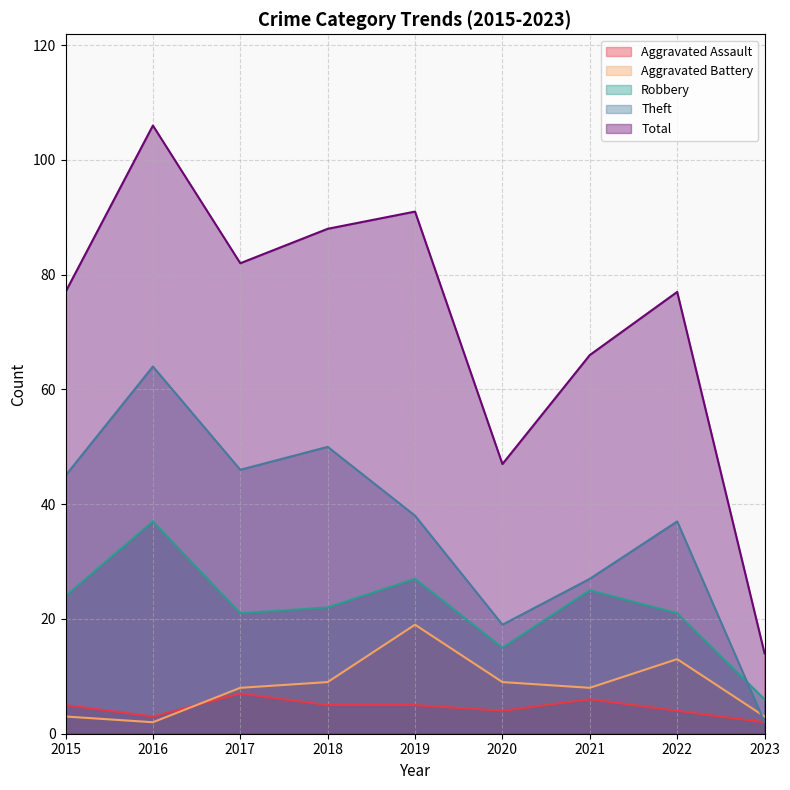

True or false: Aggravated Battery and Robbery intersect in this chart.

False